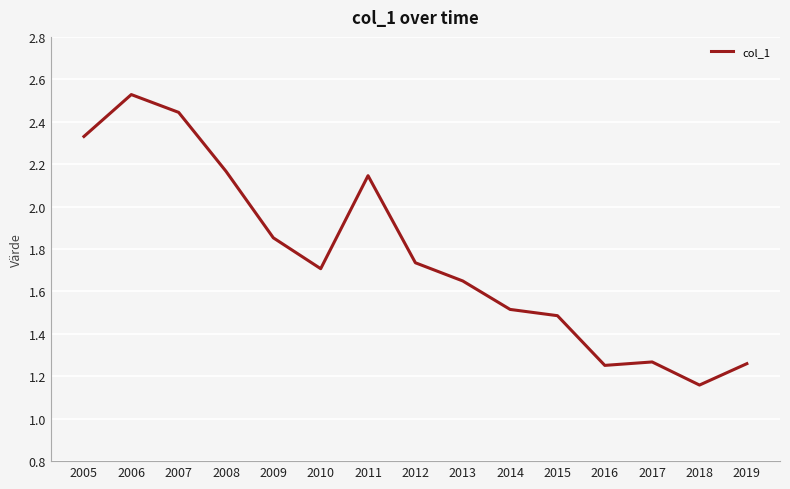

What is the difference between the maximum and minimum values?

1.4